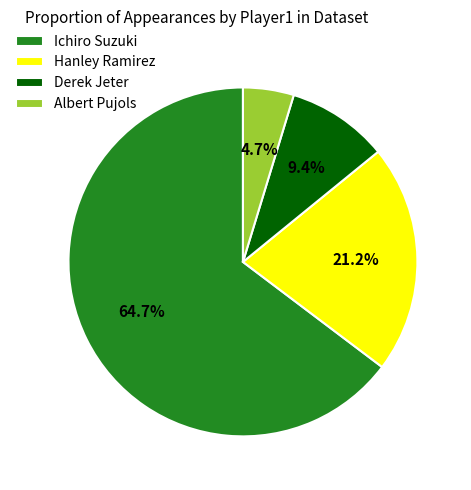

To the nearest percent, what is the average slice percentage?

25%